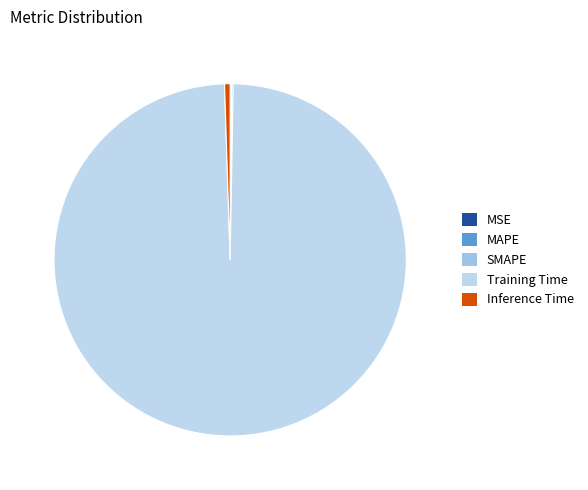

The MSE slice represents 10% of the pie. True or false?

False